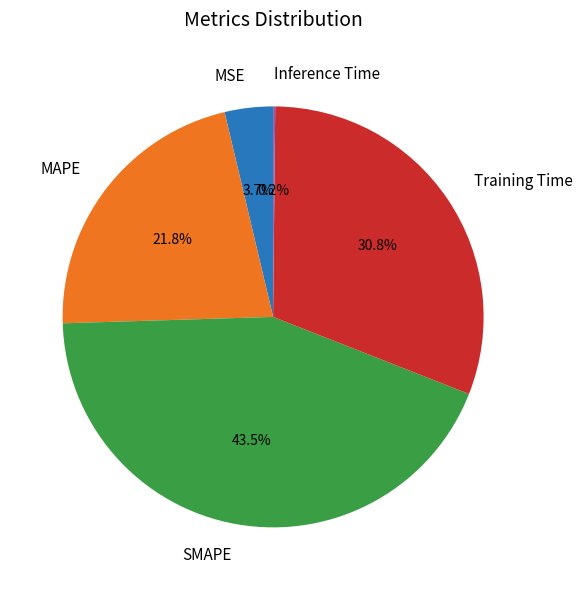

The SMAPE slice represents 56% of the pie. True or false?

False